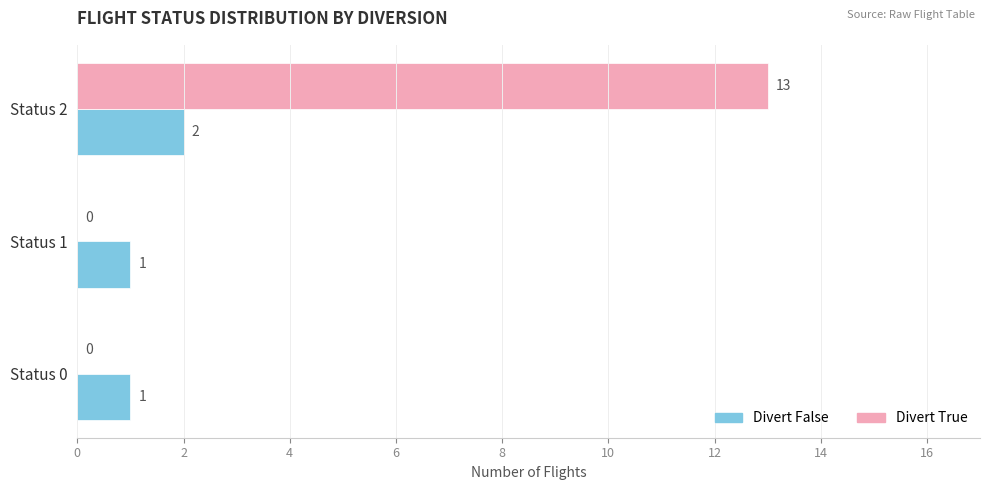

What is the sum of all Divert True values?

13